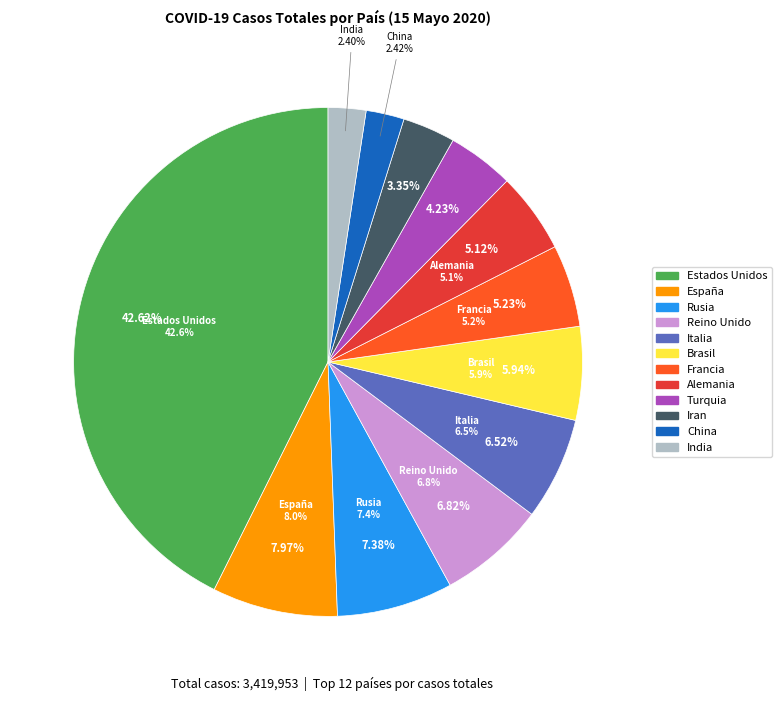

To the nearest percent, what is the combined percentage of Reino Unido and Iran?

10%